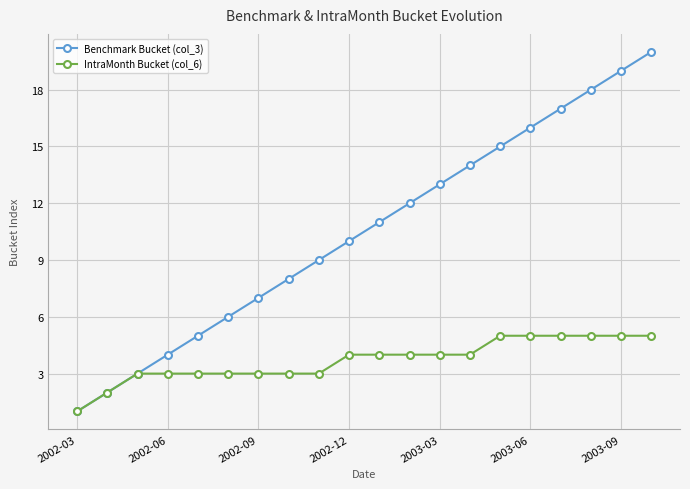

Which series has the largest total across all categories?

Benchmark Bucket (col_3)